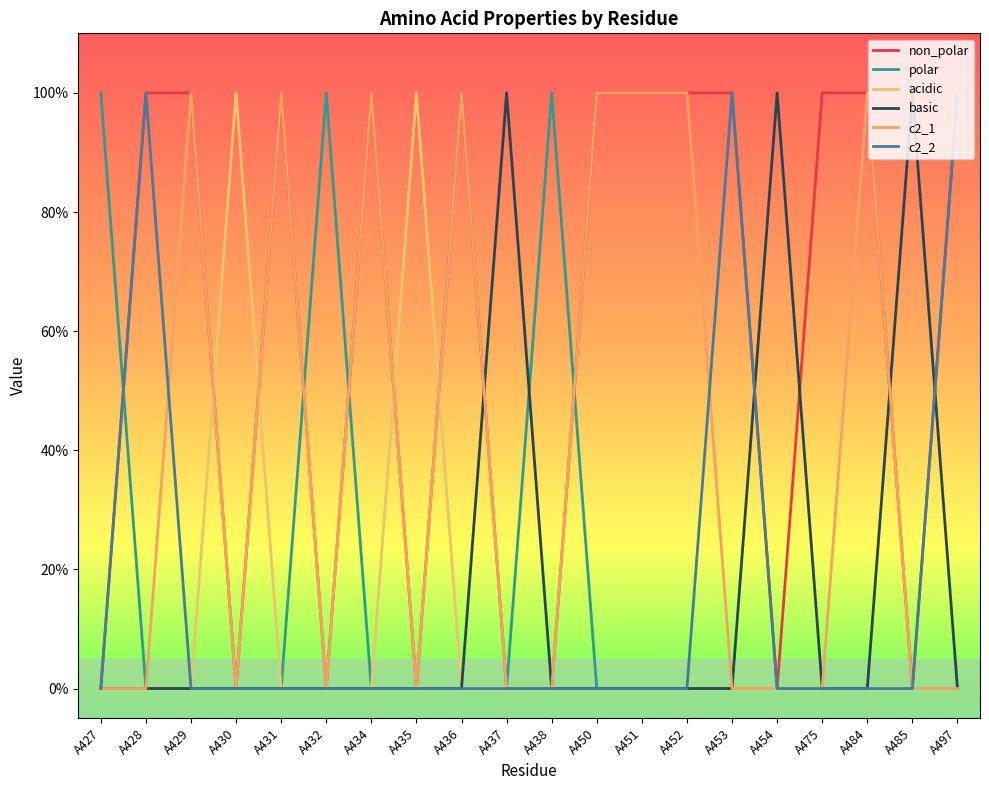

Is the value of basic at A451 greater than the value of c2_1 at A429?

No